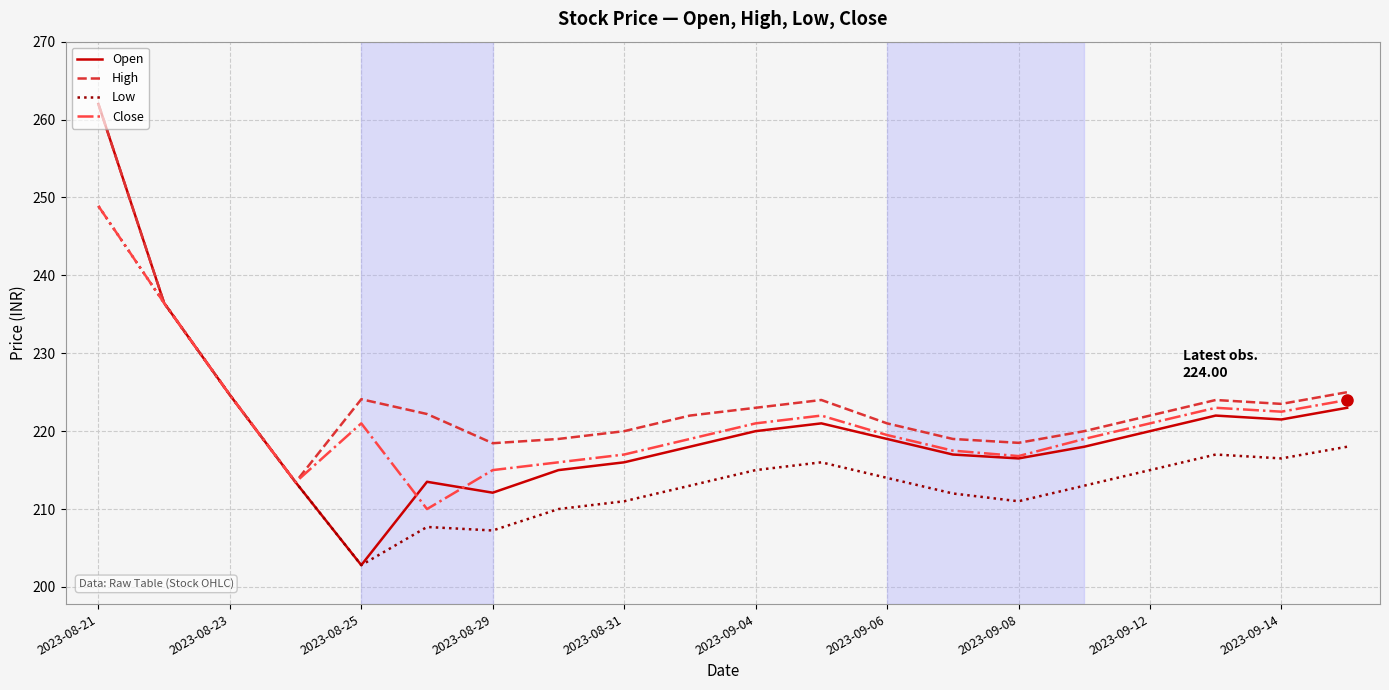

What is the lowest value of the Close series?

210.0